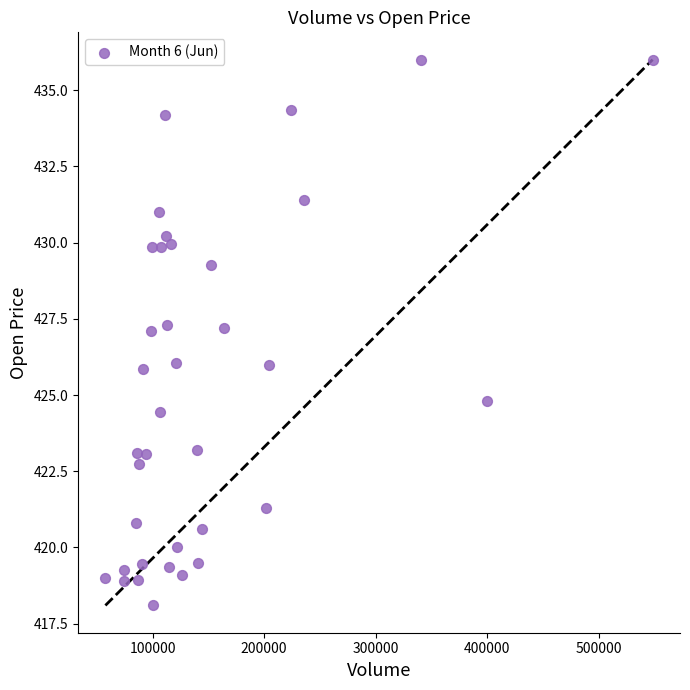

What is the range of Y values (max minus min)?

17.9